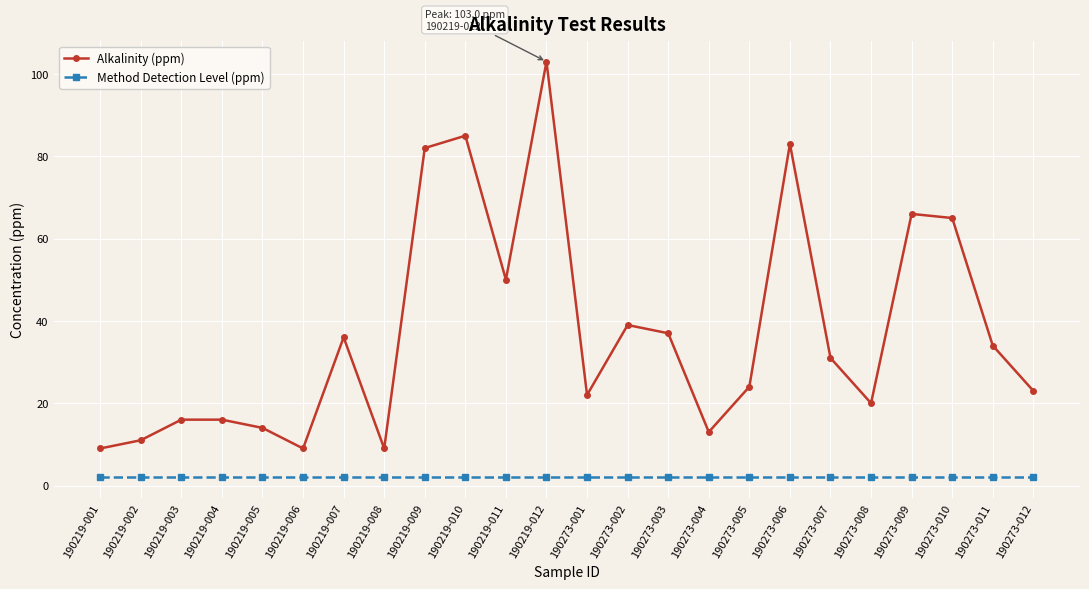

What is the difference between the highest and lowest values at 190219-002?

9